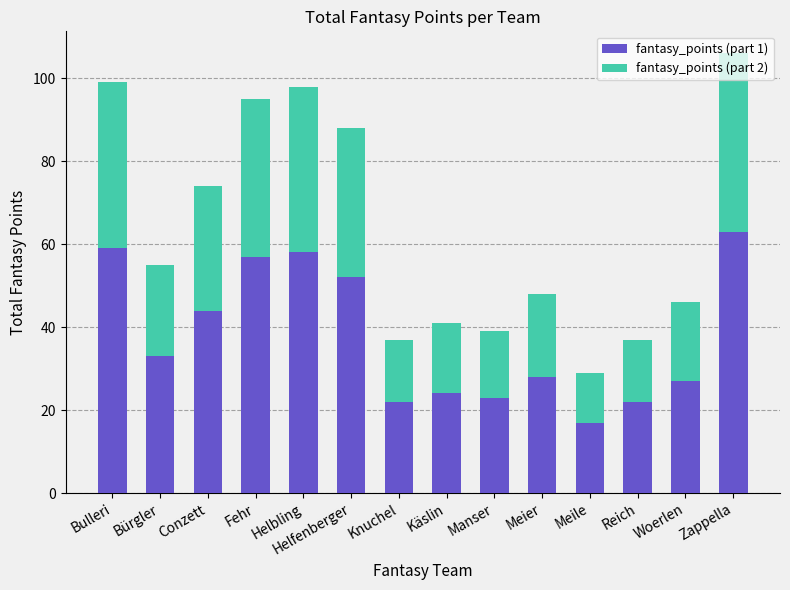

At which category is the sum across all series the highest?

Zappella